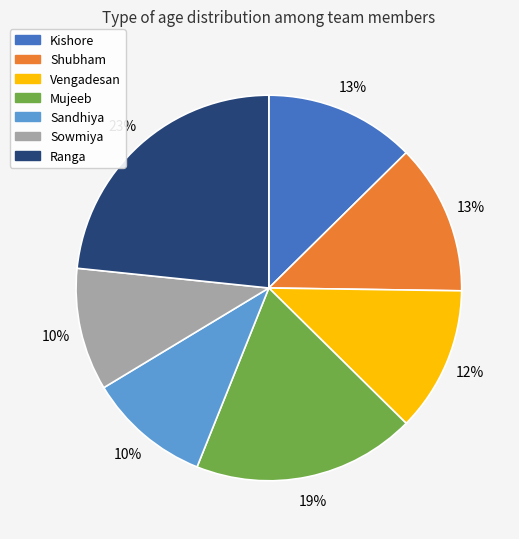

To the nearest percent, what percentage of the pie is Sowmiya?

10%